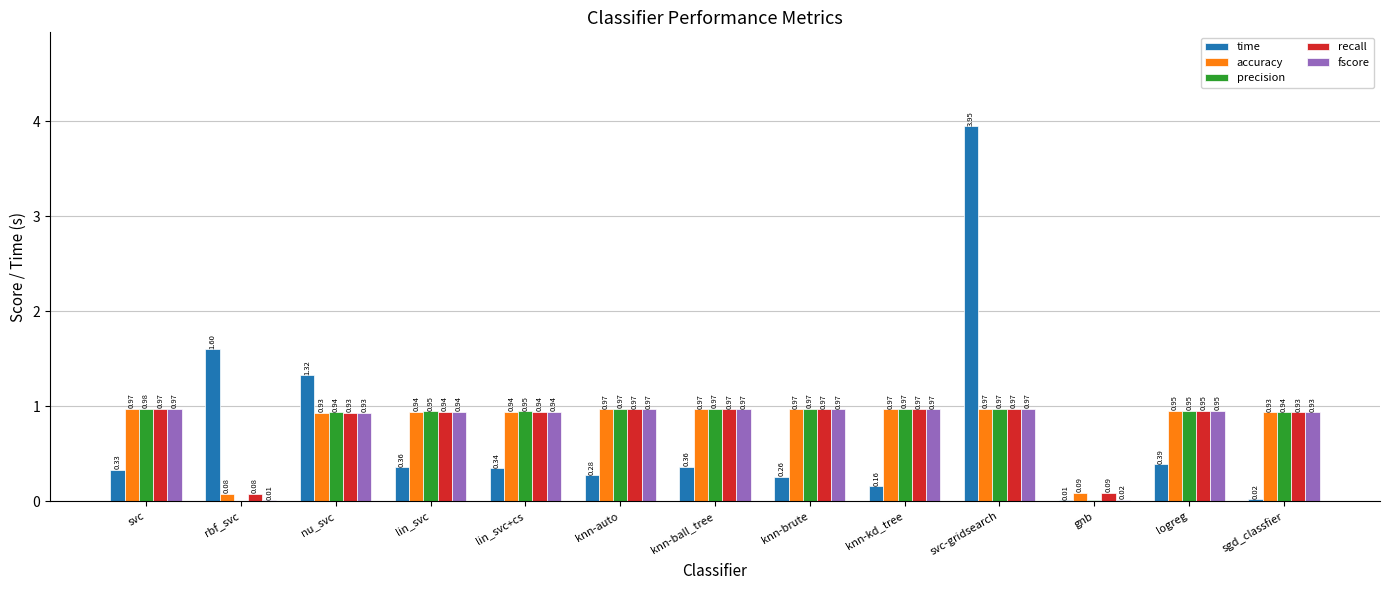

Is it true that recall equals 1.3 at lin_svc+cs?

False